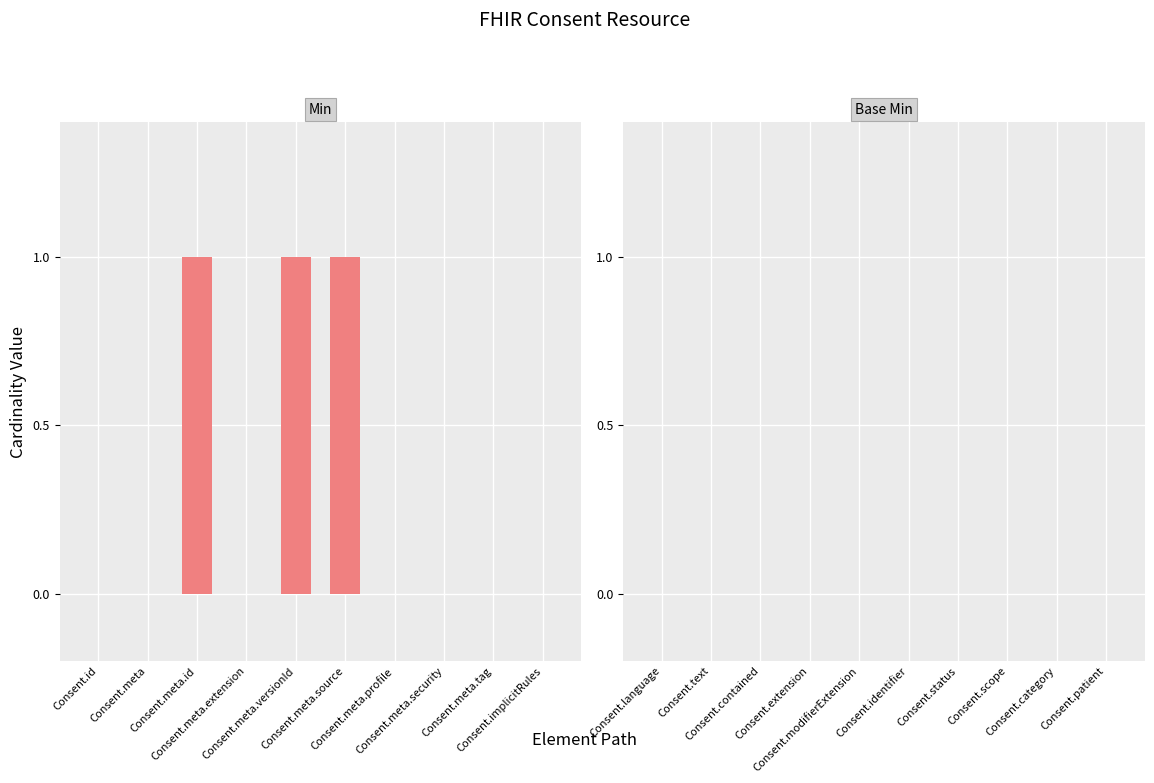

What is the sum of all values?

3